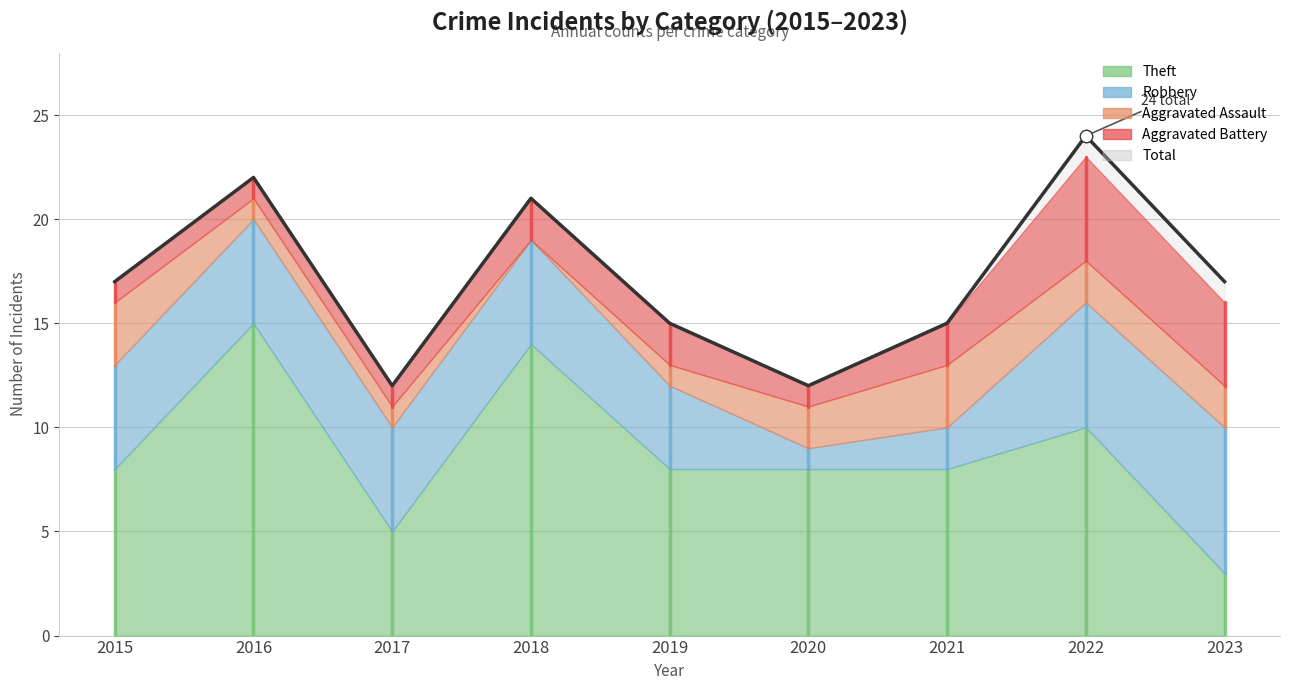

Reading left to right, extract all data points from this chart.

Aggravated Assault: 3	1	1	0	1	2	3	2	2
Aggravated Battery: 1	1	1	2	2	1	2	5	4
Robbery: 5	5	5	5	4	1	2	6	7
Theft: 8	15	5	14	8	8	8	10	3
Total: 17	22	12	21	15	12	15	24	17